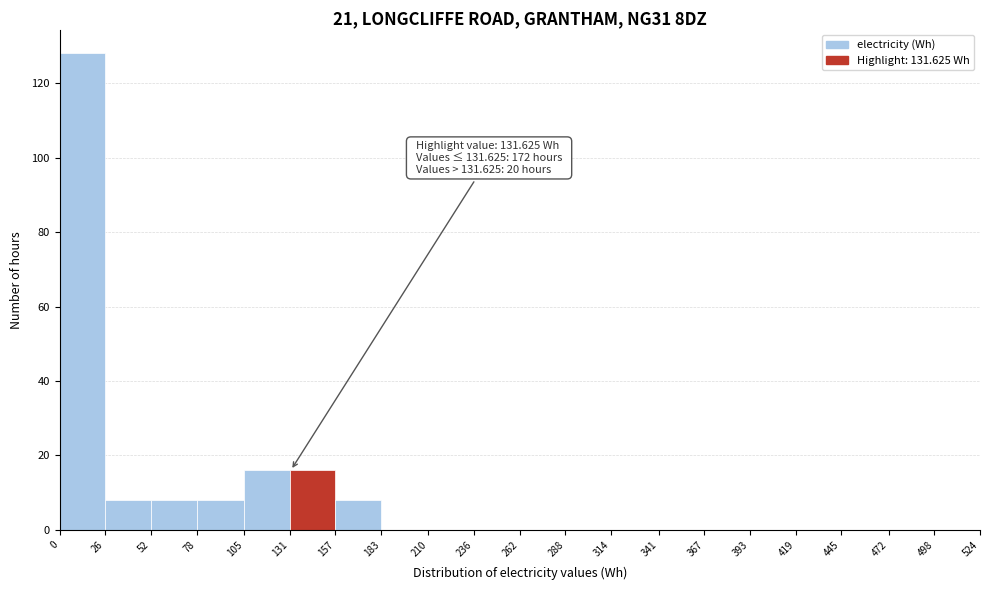

Over which range of the x-axis is the bar tallest?

0 to 26